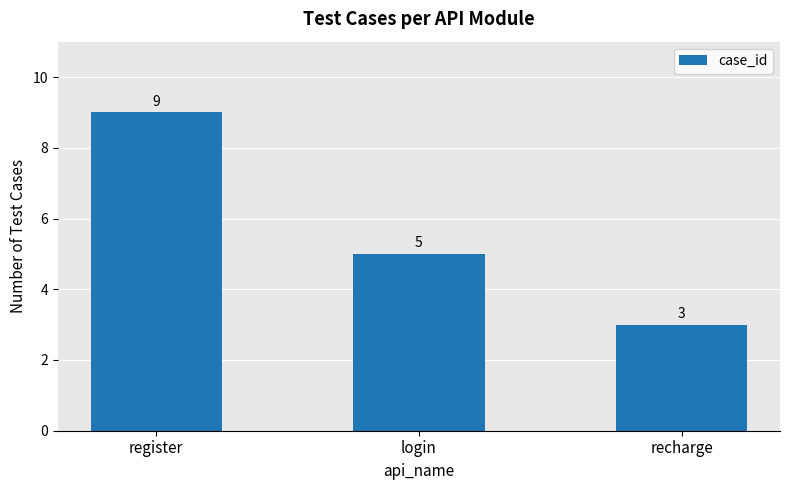

Reading right to left, transcribe all the data shown in this chart.

3	5	9